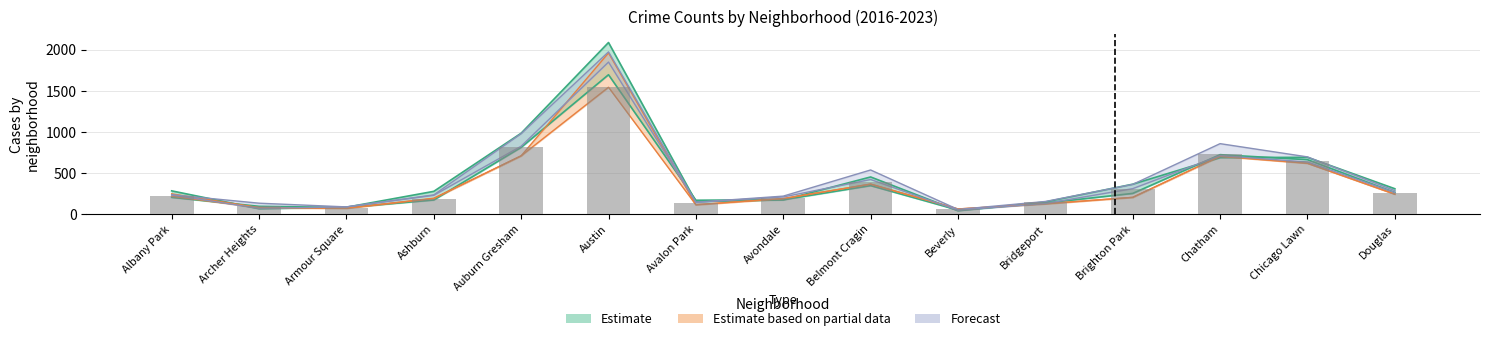

Approximately how many times larger is the value at Albany Park compared to Archer Heights?

2.1